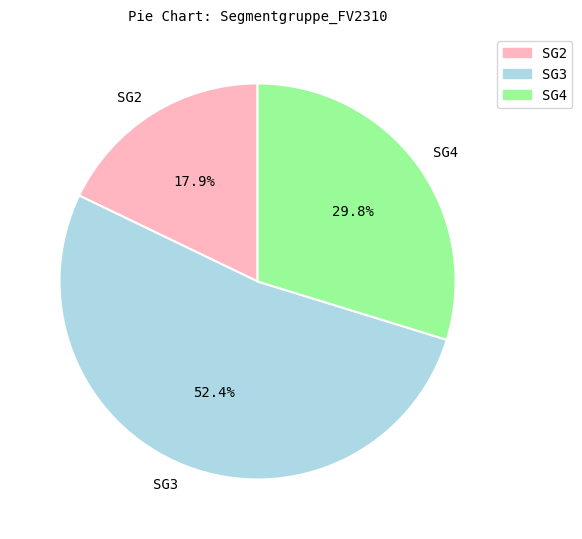

Which has a higher value, SG3 or SG2?

SG3